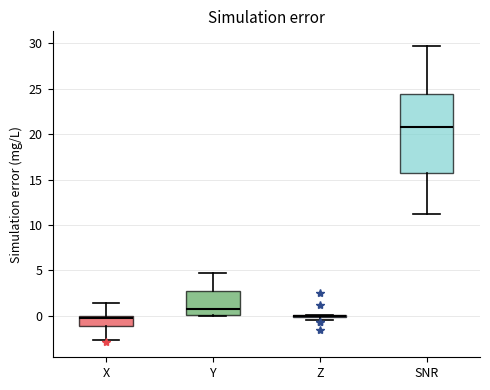

Where is the lower edge of the box for Y on the y-axis? The values are not printed on the chart, so give them approximately, as read against the axis.

0.0